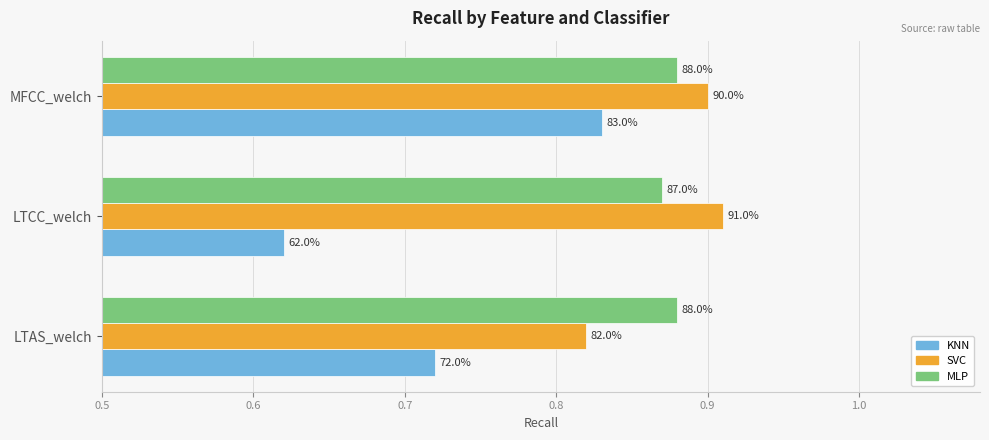

What are all the series names shown in the legend?

KNN, SVC, MLP